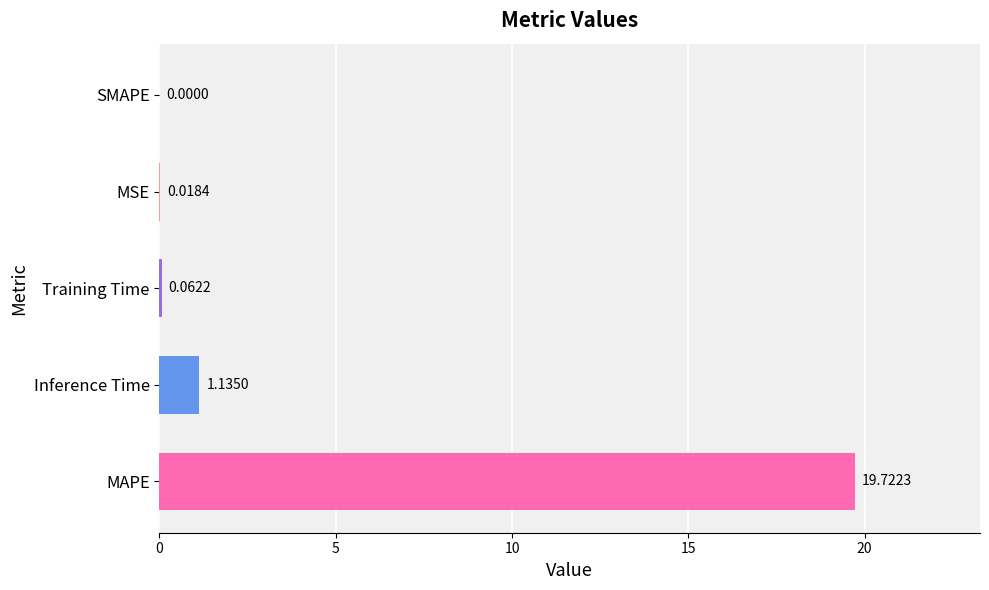

What is the sum of all values?

20.9